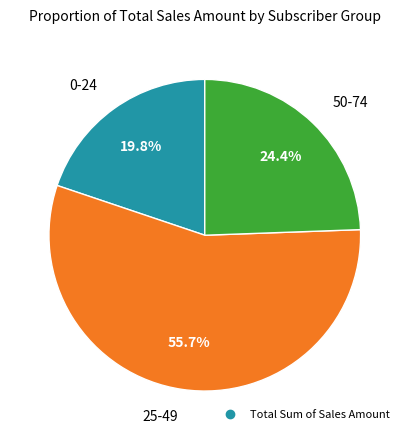

Is there a majority slice in this chart?

Yes